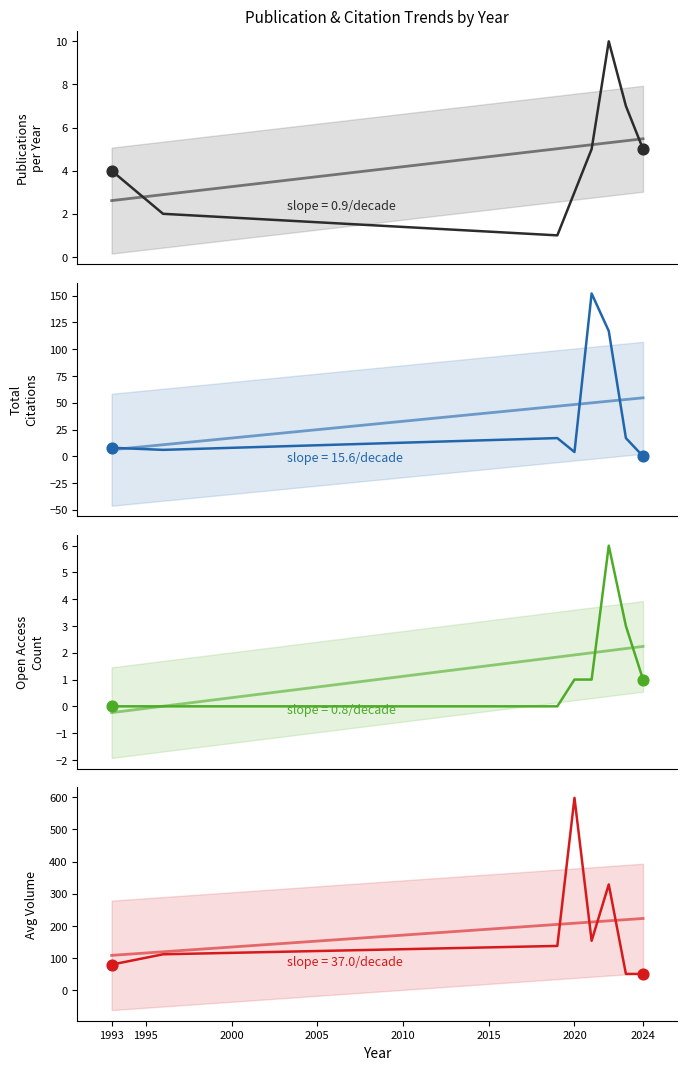

Which series has the largest total across all categories?

Avg Volume